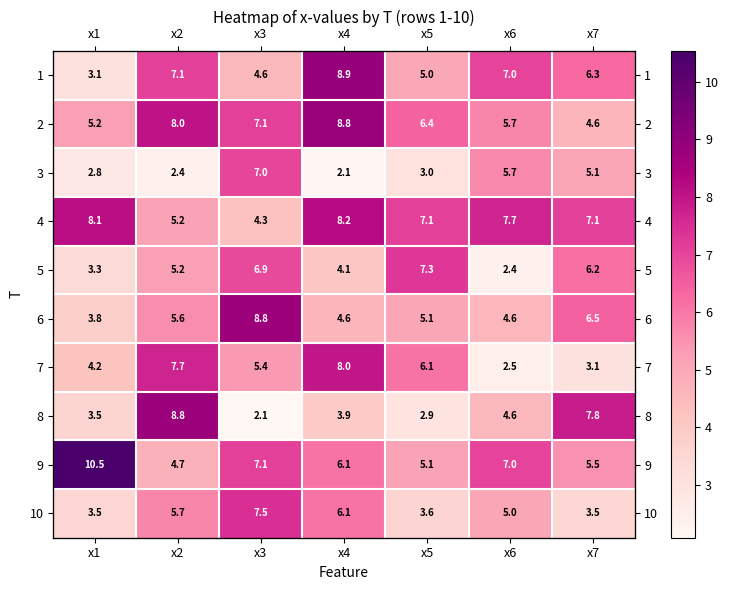

What is the difference between the 10 values at x3 and x5?

3.9